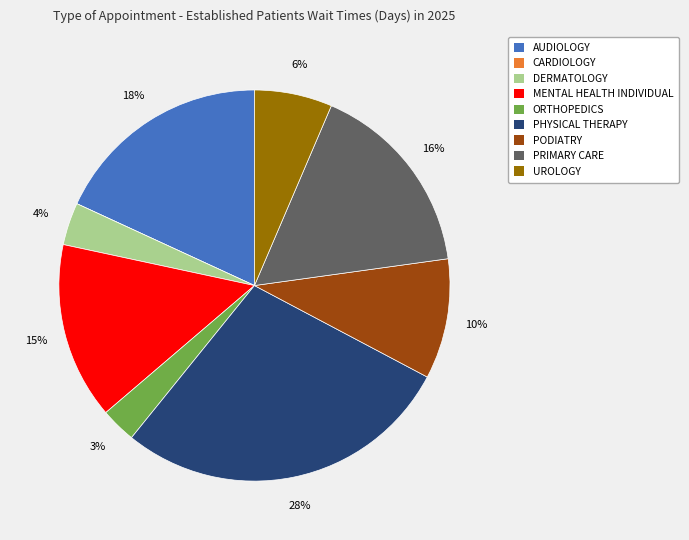

Which slice is the largest?

PHYSICAL THERAPY